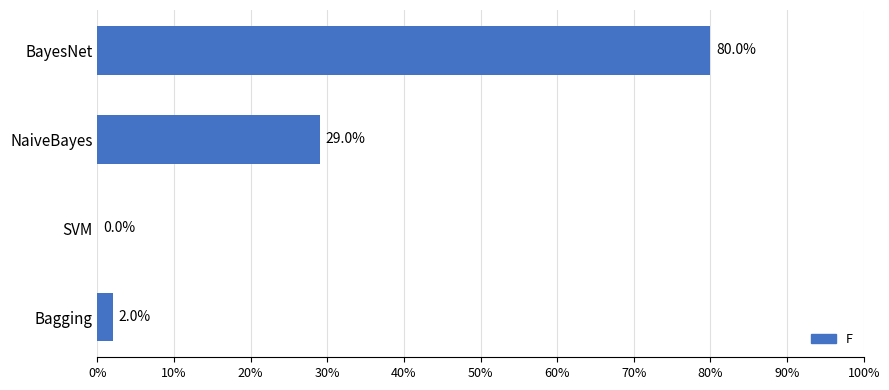

Are the bars horizontal?

Yes